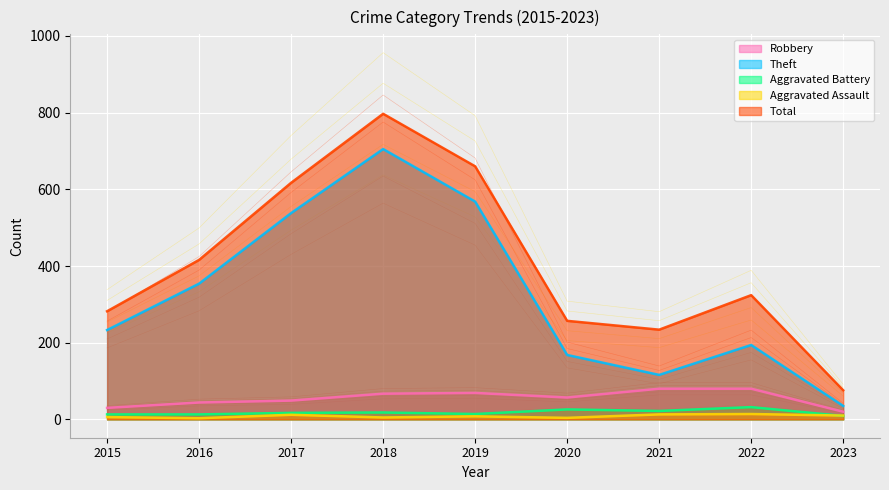

Rank the categories by Robbery value from highest to lowest.

2021, 2022, 2019, 2018, 2020, 2017, 2016, 2015, 2023